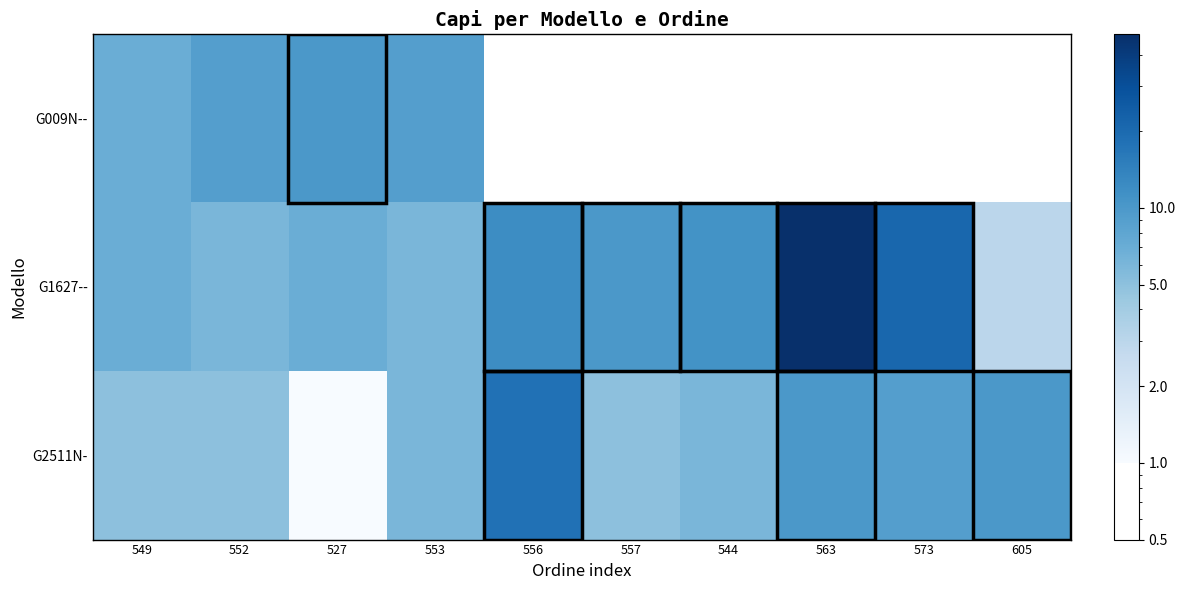

What is the spread (max minus min) of values at 549?

2